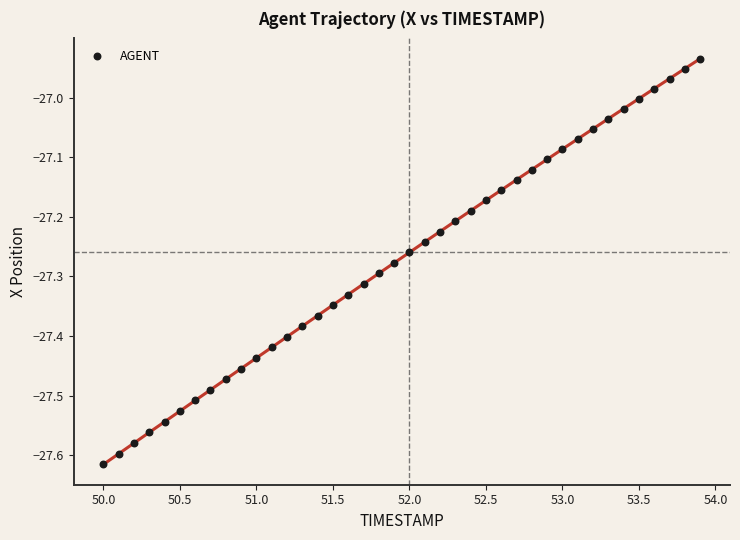

What is the range of X values (max minus min)?

3.9